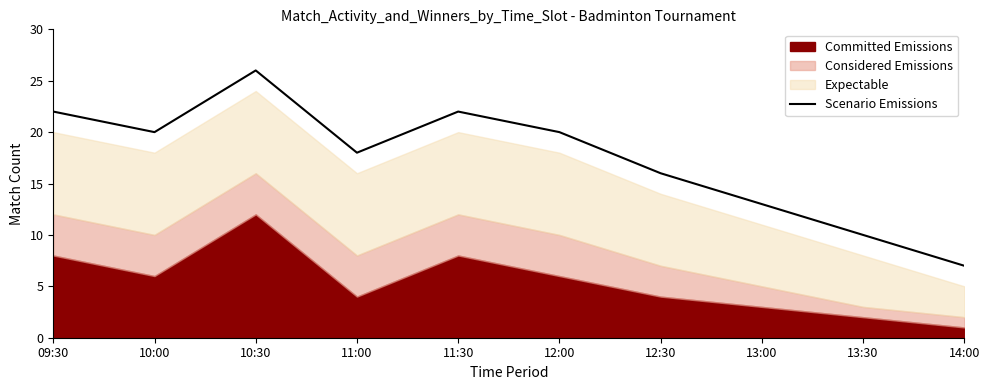

What is the maximum value shown in the chart?

26